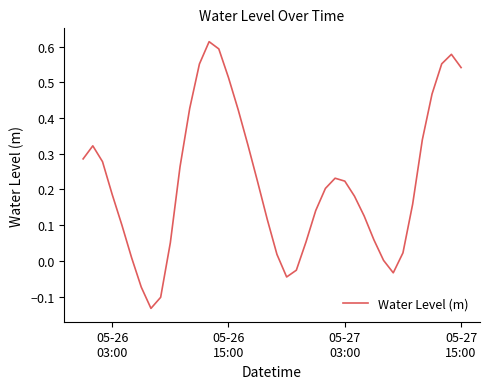

What is the difference between the maximum and minimum values?

0.7